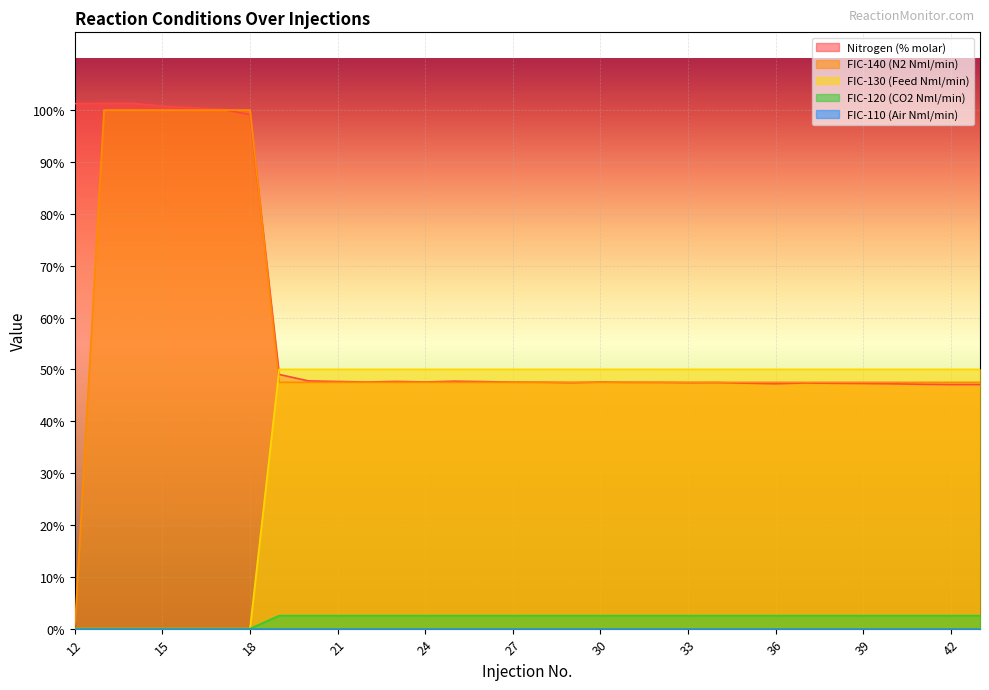

What is the highest value of the FIC-130 (Feed Nml/min) series?

50.0